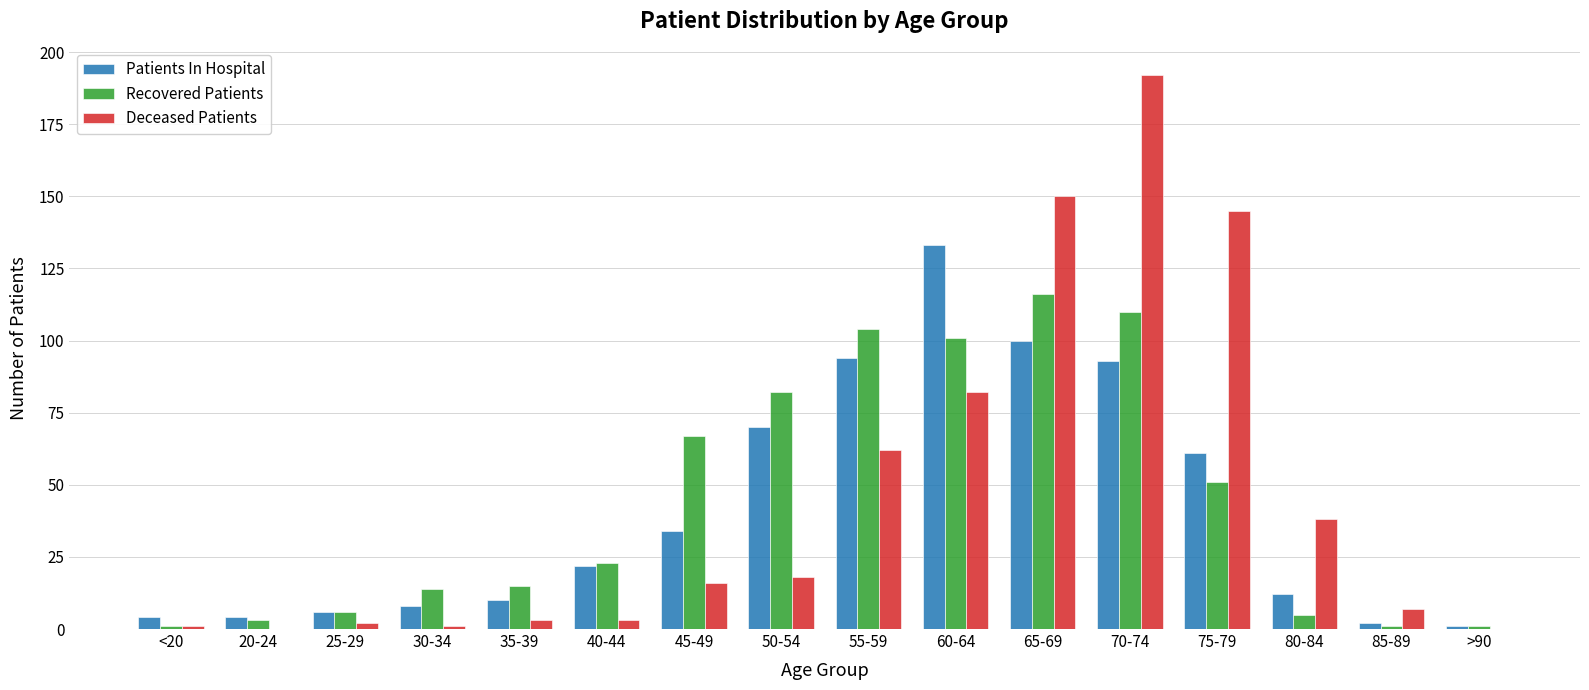

Reading left to right, transcribe all the data shown in this chart.

Patients In Hospital: 4	4	6	8	10	22	34	70	94	133	100	93	61	12	2	1
Recovered Patients: 1	3	6	14	15	23	67	82	104	101	116	110	51	5	1	1
Deceased Patients: 1	0	2	1	3	3	16	18	62	82	150	192	145	38	7	0